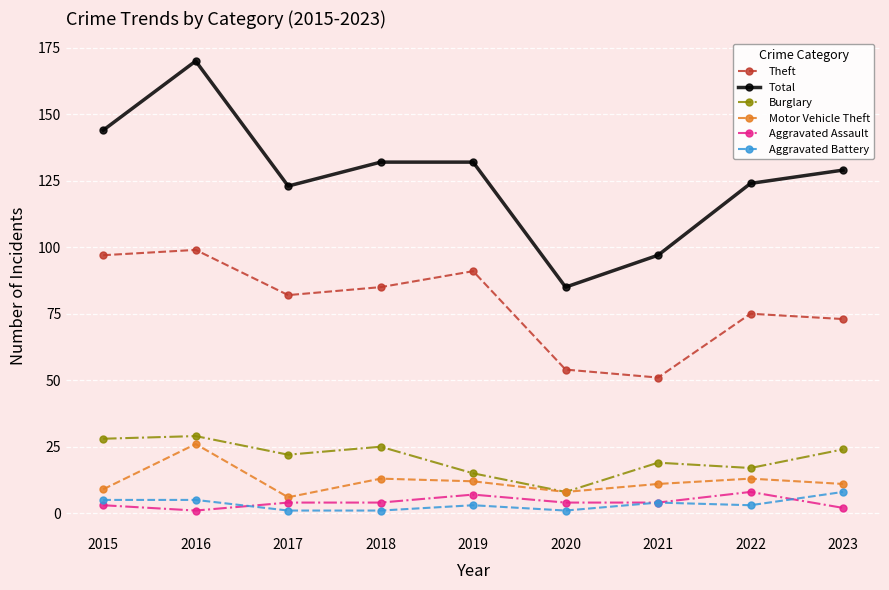

How many series are shown in this chart?

6